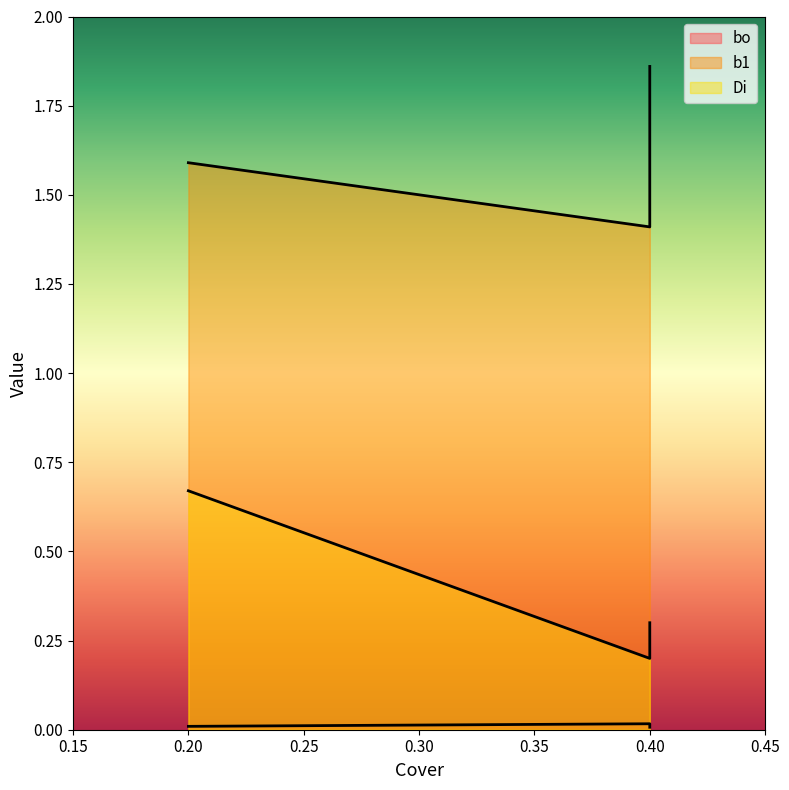

What is the difference between the maximum and second lowest values in the Di series?

0.4